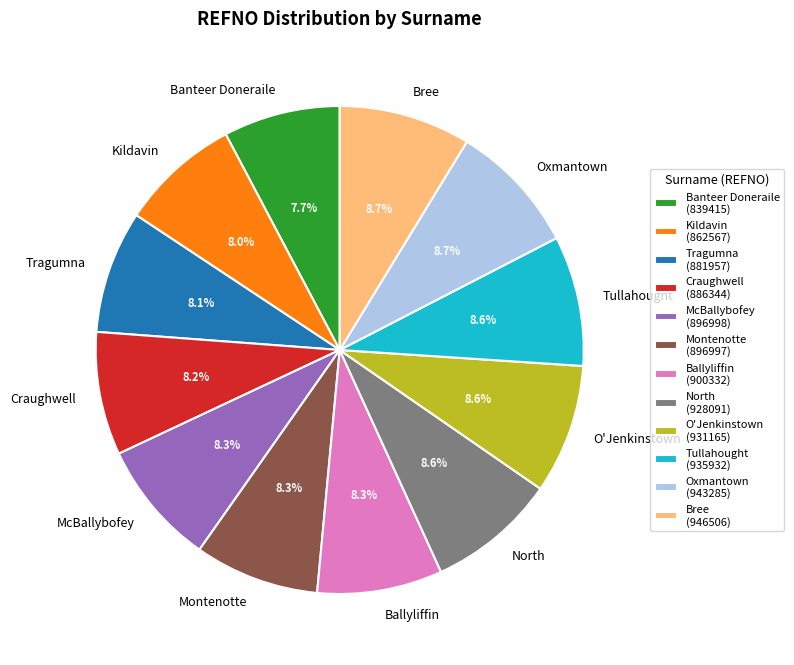

How many slices are in this pie chart?

12